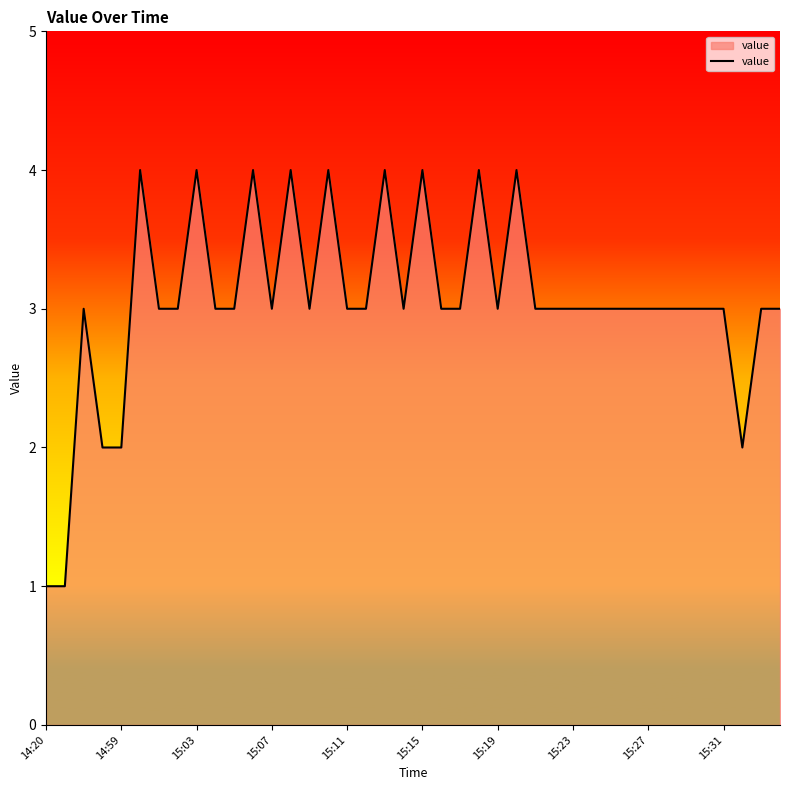

What is the average value?

3